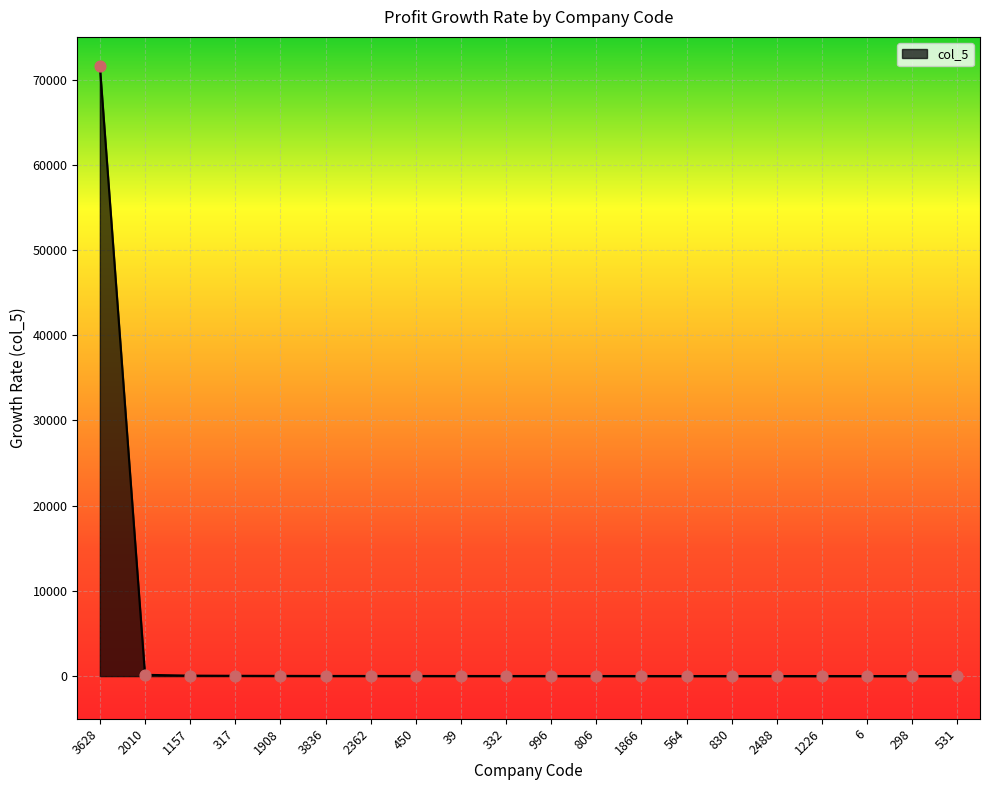

Approximately how many times larger is the value at 996 compared to 39?

1.0